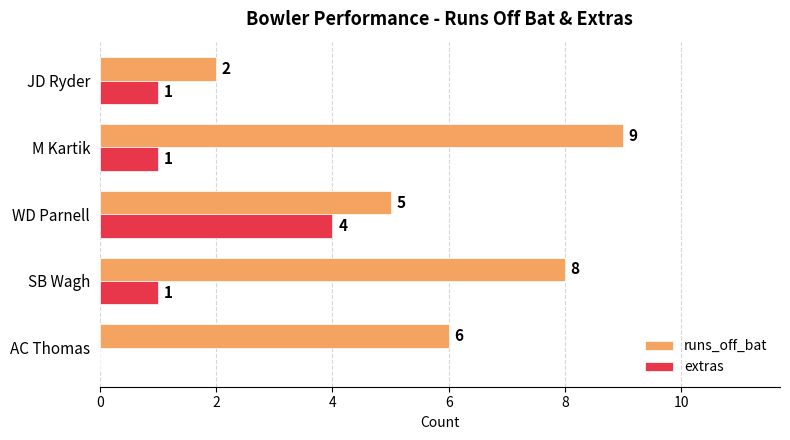

Count the runs_off_bat values in the range 5 to 8.

3